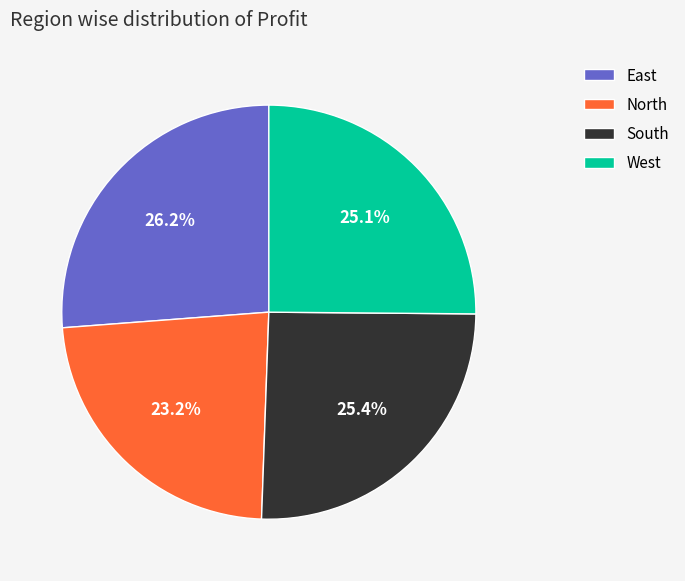

To the nearest percent, what percentage of the pie is North?

23%